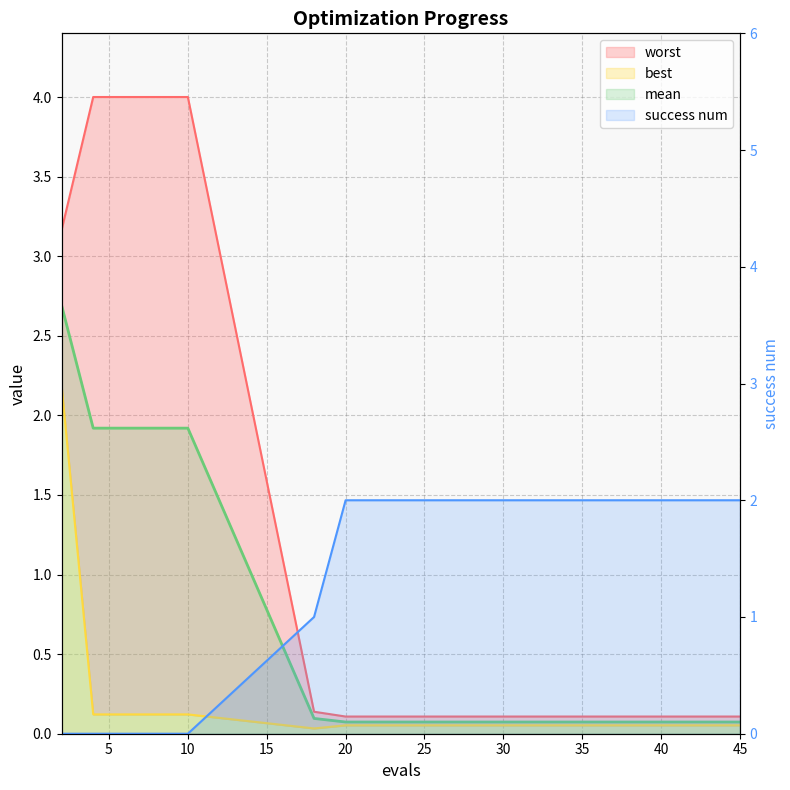

What is the value of the success num point at the 12th from the left?

2.0